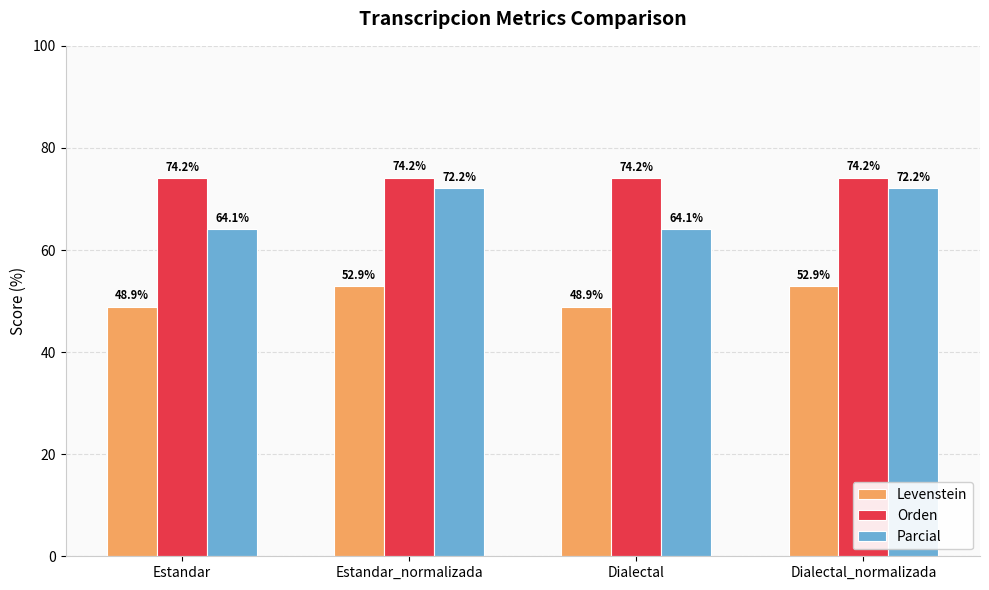

At how many categories does at least one series exceed 73?

4